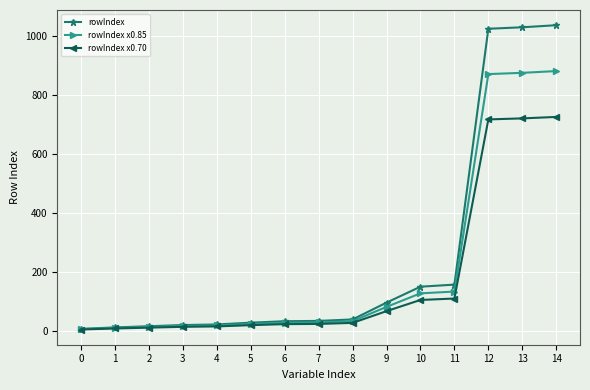

Is it true that rowIndex x0.85 equals 1247.4 at 14?

False